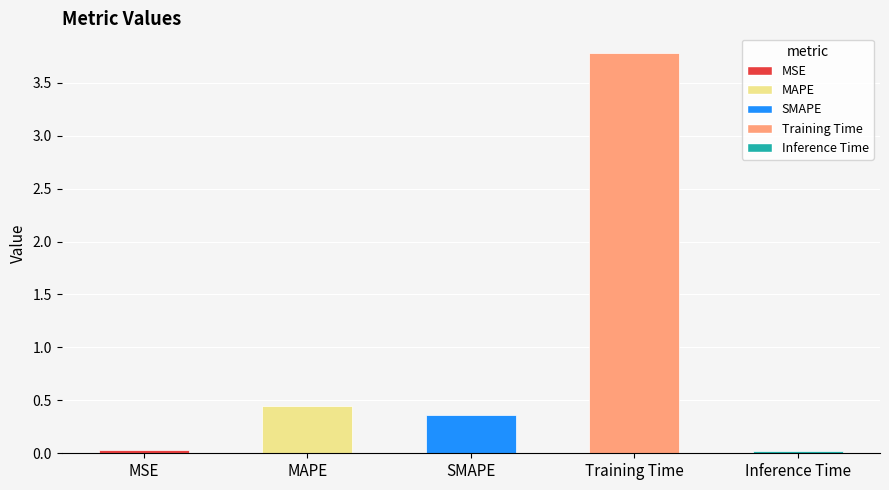

What is the change in value from MAPE to Training Time?

+3.3